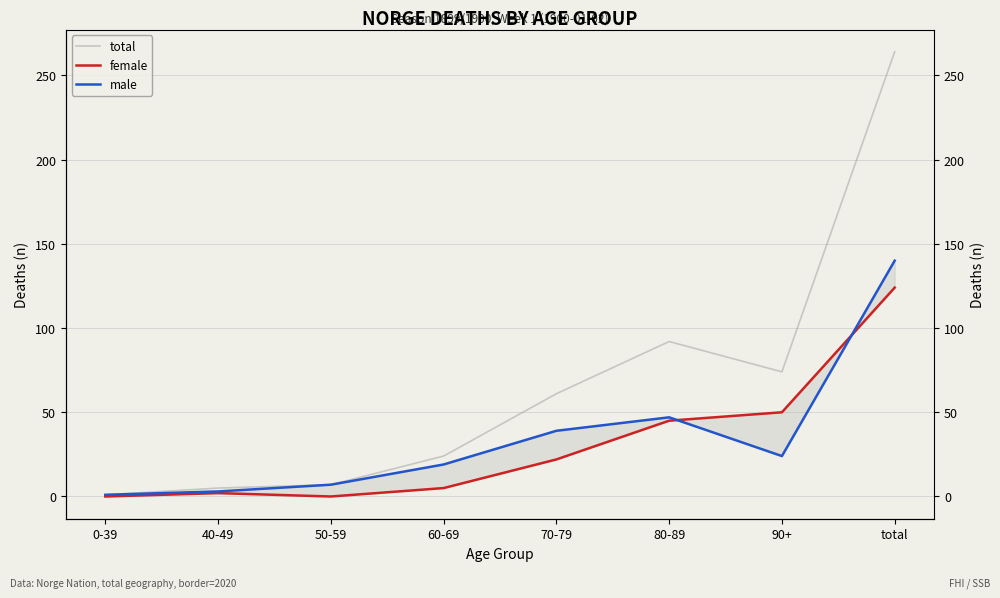

What is the maximum value shown in the chart?

264